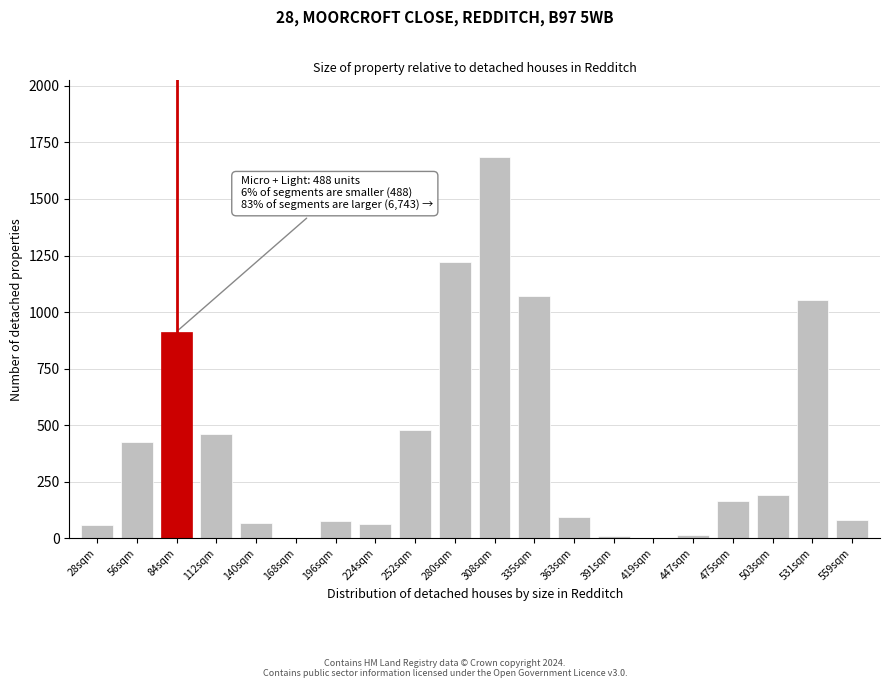

What is the greatest value displayed?

1687